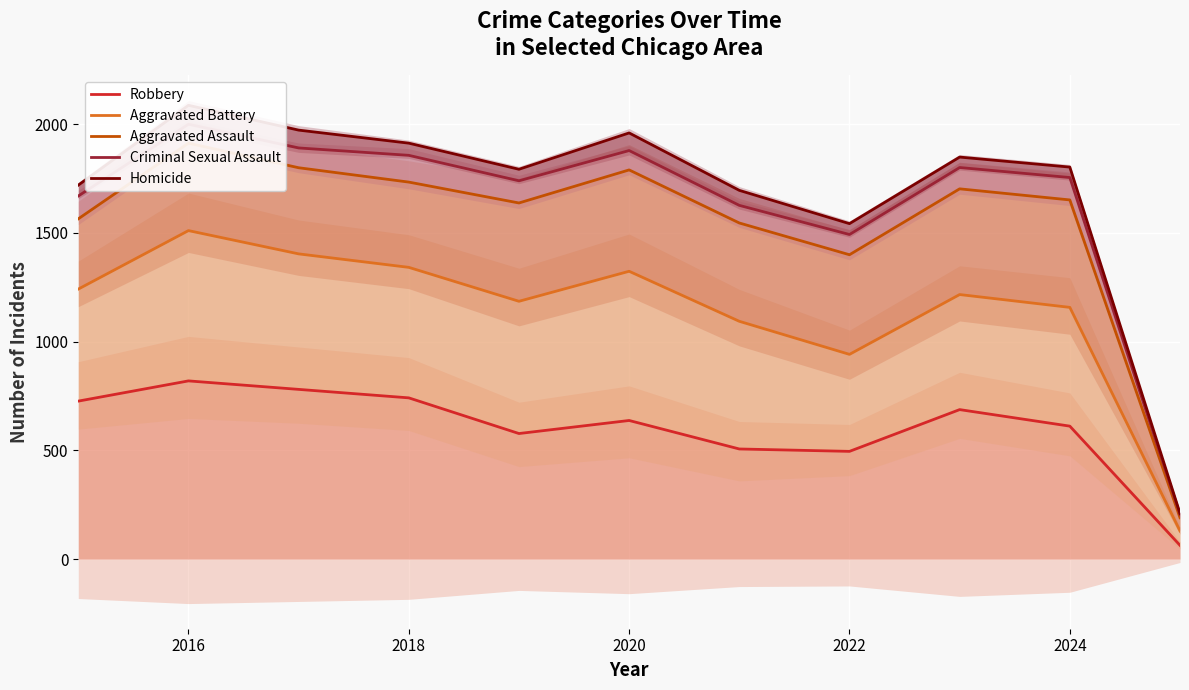

At which category does Criminal Sexual Assault reach its first local peak?

2016